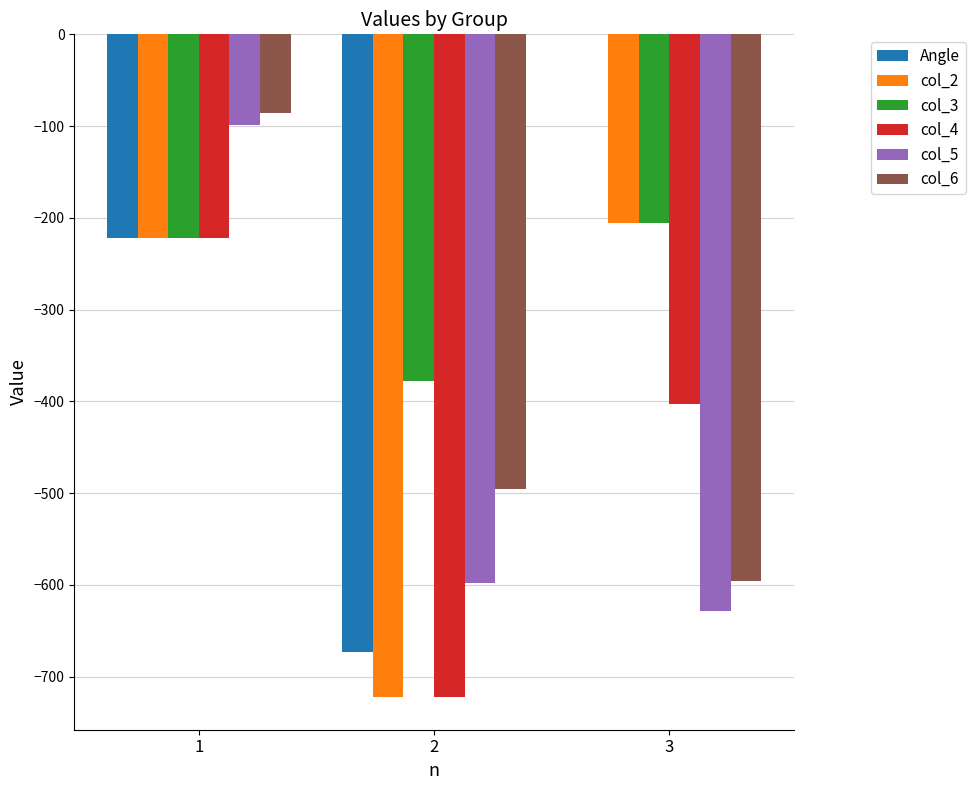

Reading left to right, transcribe all the data shown in this chart.

Angle: 1=-222.1	2=-672.8	3=0.0
col_2: 1=-222.1	2=-721.7	3=-205.9
col_3: 1=-222.1	2=-377.4	3=-205.9
col_4: 1=-222.1	2=-721.7	3=-402.9
col_5: 1=-98.5	2=-598.1	3=-628.5
col_6: 1=-86.1	2=-495.8	3=-596.2